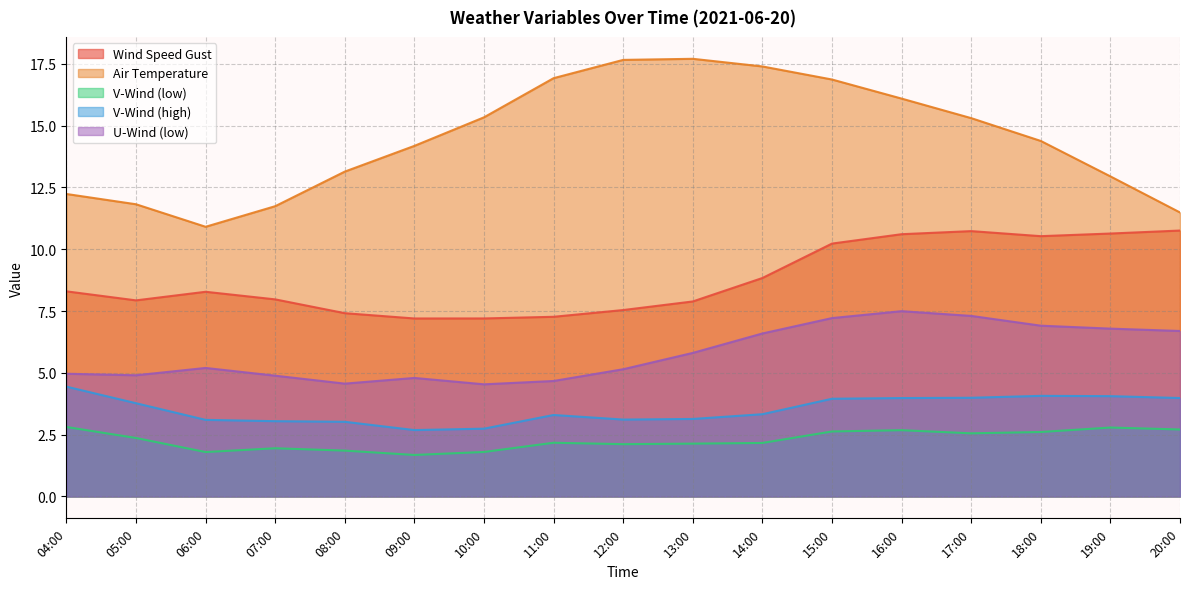

How many values in the v_wind_0 series exceed 2?

12